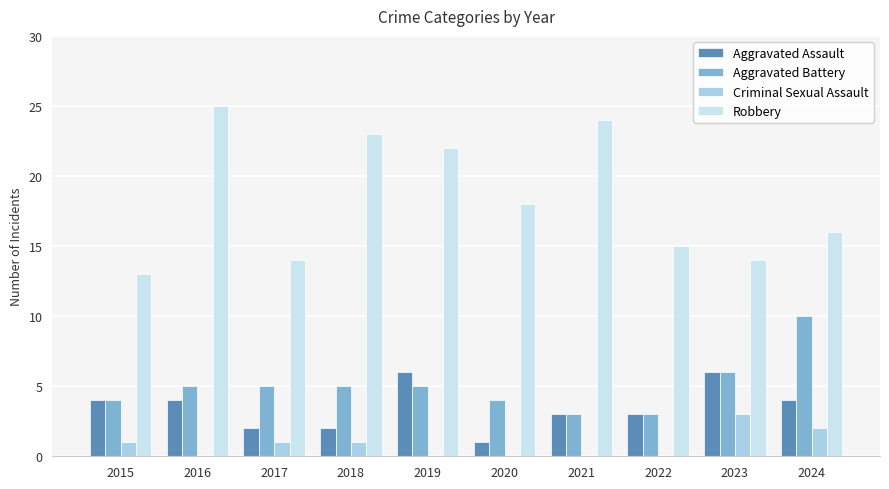

Reading left to right, what are all the values shown in this chart?

Aggravated Assault: 2015=4	2016=4	2017=2	2018=2	2019=6	2020=1	2021=3	2022=3	2023=6	2024=4
Aggravated Battery: 2015=4	2016=5	2017=5	2018=5	2019=5	2020=4	2021=3	2022=3	2023=6	2024=10
Criminal Sexual Assault: 2015=1	2016=0	2017=1	2018=1	2019=0	2020=0	2021=0	2022=0	2023=3	2024=2
Robbery: 2015=13	2016=25	2017=14	2018=23	2019=22	2020=18	2021=24	2022=15	2023=14	2024=16